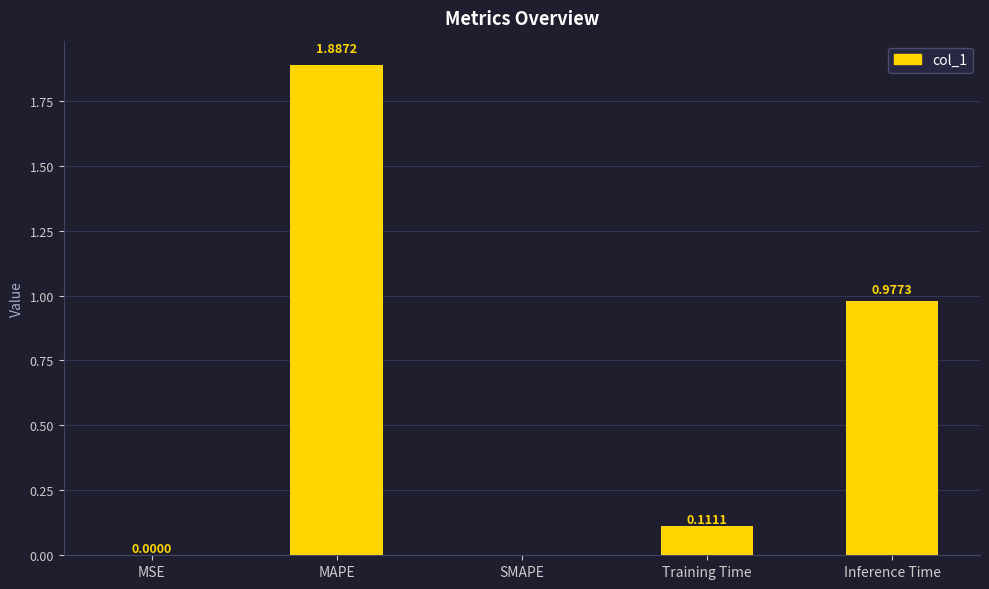

What is the difference between the values at Training Time and Inference Time?

0.9